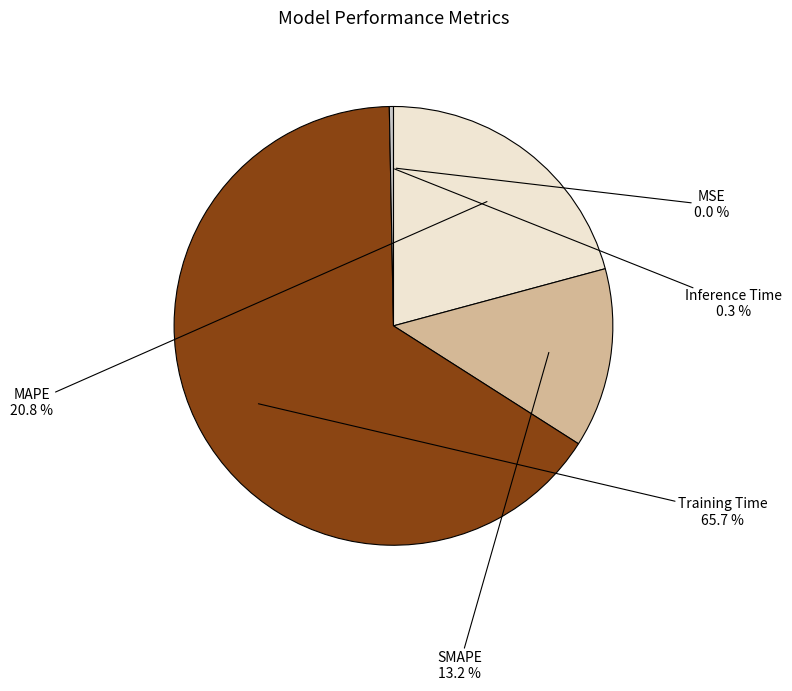

Which has a higher value, Inference Time or Training Time?

Training Time